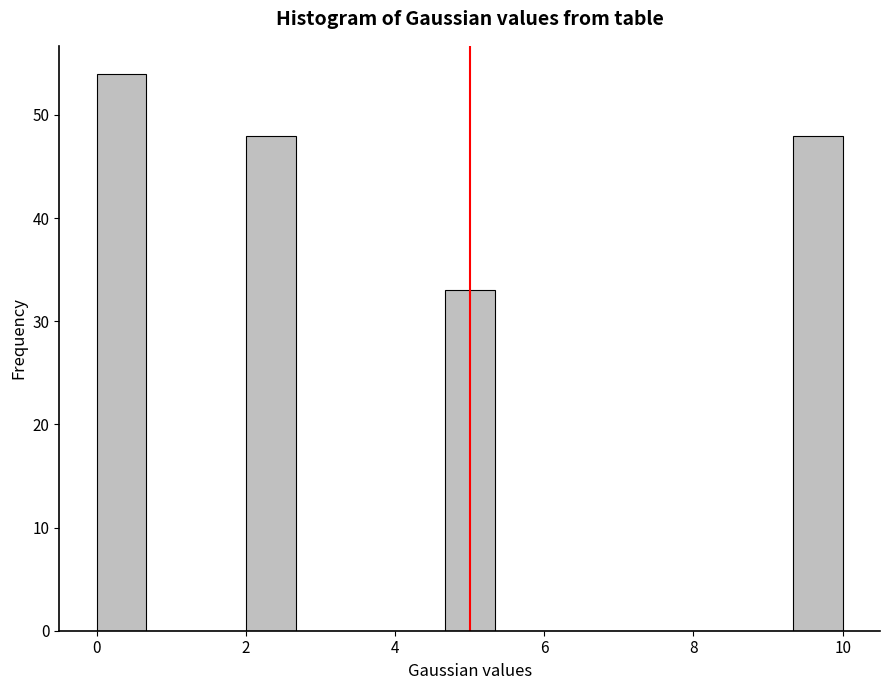

Read against the x-axis, roughly where is the centre of the tallest bar?

0.4